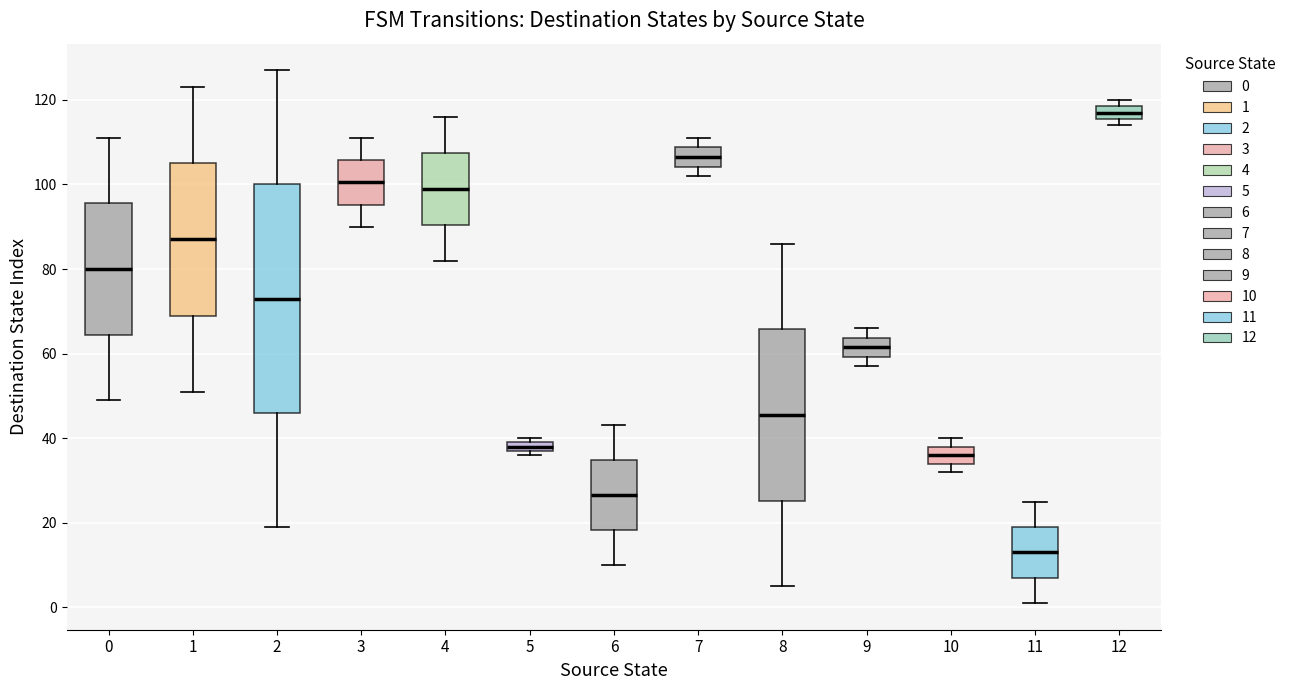

Which box has the lowest median line?

11